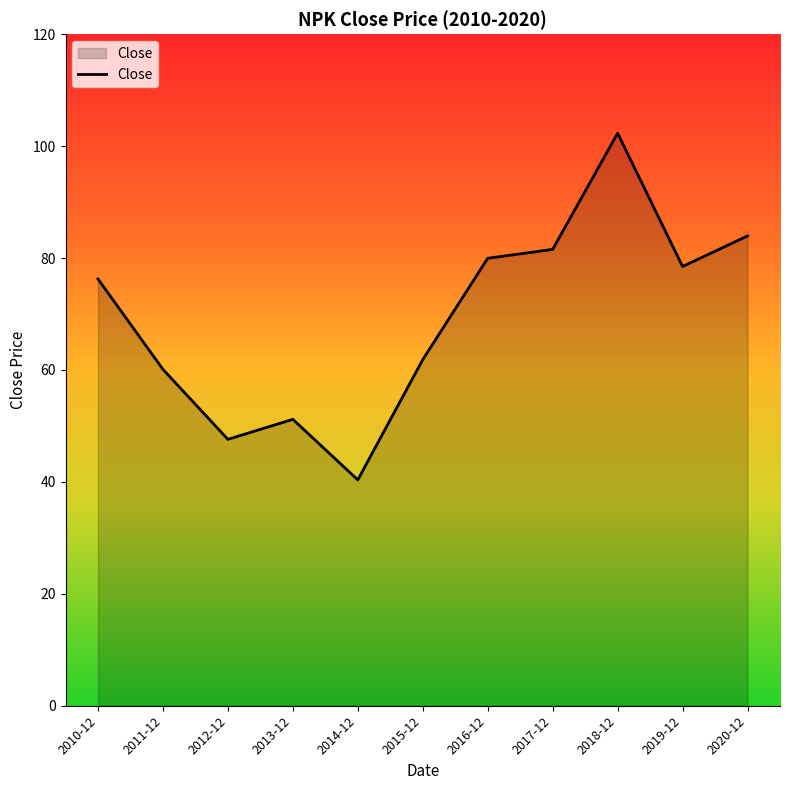

Between 2012-12 and 2014-12, which is larger?

2012-12